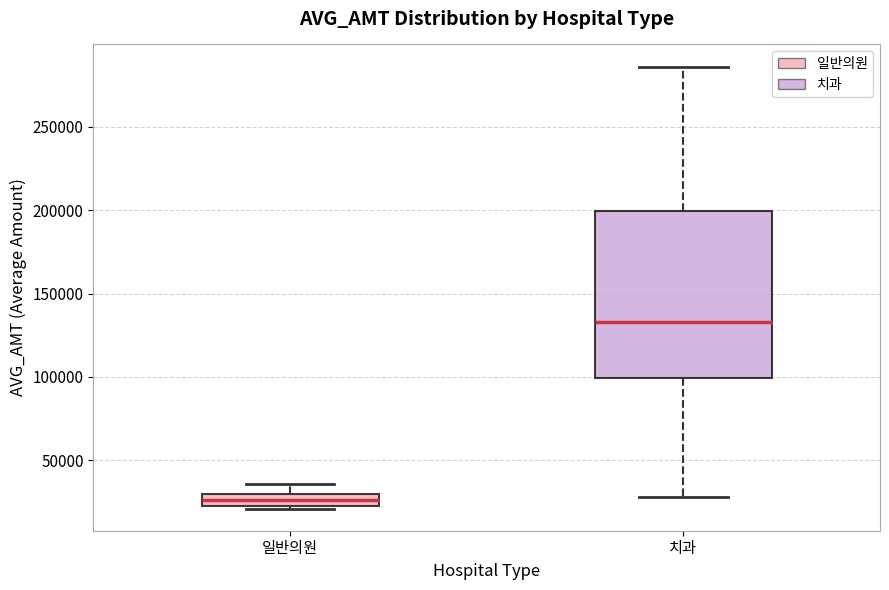

Which box's median line is the lowest?

일반의원